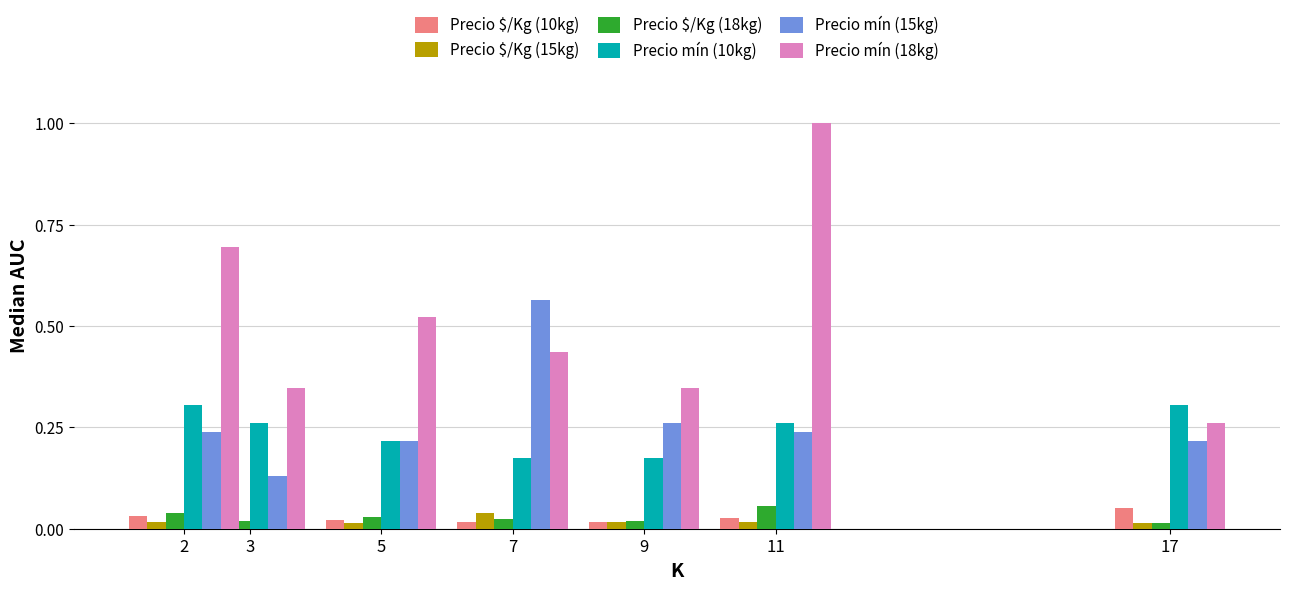

How many categories are shown in the chart?

7